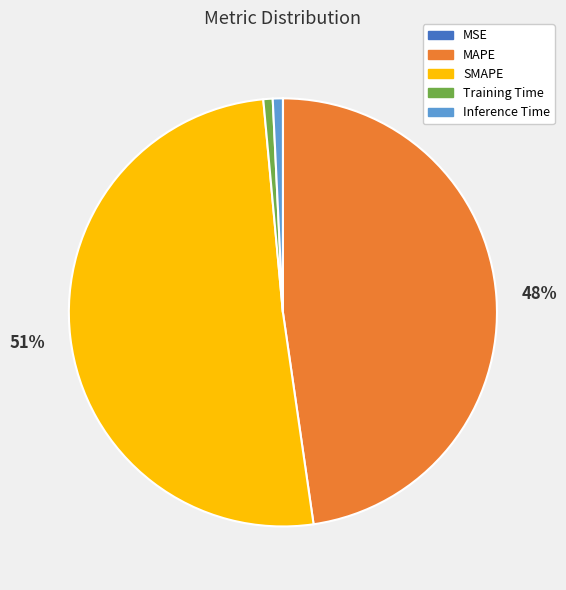

Do SMAPE and MAPE together represent more than half of the pie?

Yes